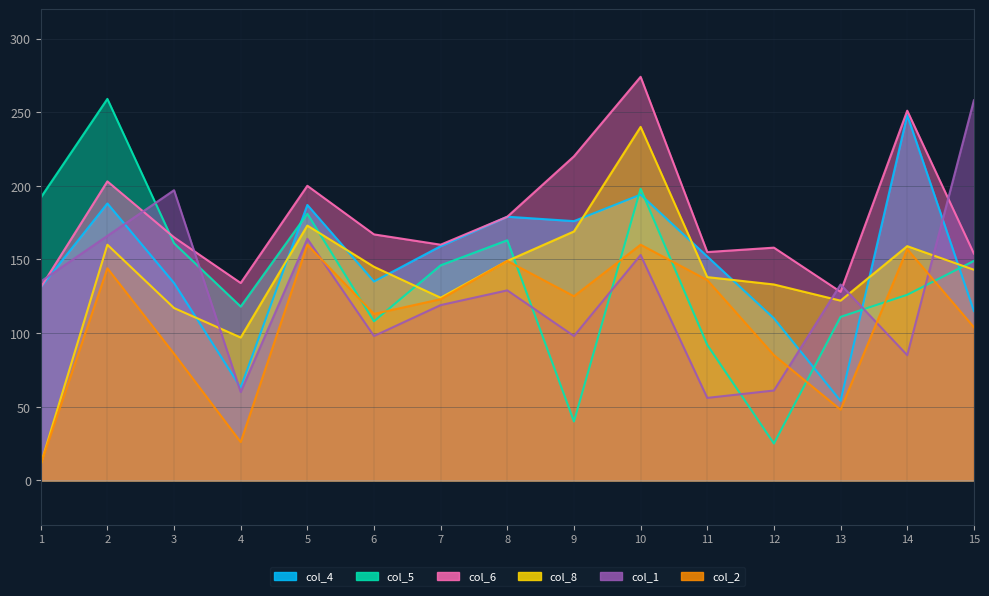

Reading right to left, extract all data points from this chart.

col_4: 15=115	14=248	13=54	12=110	11=152	10=194	9=176	8=179	7=159	6=135	5=187	4=63	3=134	2=188	1=131
col_5: 15=149	14=126	13=111	12=25	11=92	10=198	9=40	8=163	7=146	6=108	5=181	4=118	3=161	2=259	1=192
col_6: 15=154	14=251	13=128	12=158	11=155	10=274	9=220	8=179	7=160	6=167	5=200	4=134	3=165	2=203	1=131
col_8: 15=143	14=159	13=122	12=133	11=138	10=240	9=169	8=149	7=124	6=145	5=173	4=97	3=117	2=160	1=11
col_1: 15=258	14=85	13=133	12=61	11=56	10=153	9=98	8=129	7=119	6=98	5=164	4=60	3=197	2=166	1=135
col_2: 15=104	14=157	13=48	12=85	11=136	10=160	9=125	8=149	7=123	6=113	5=160	4=26	3=86	2=144	1=11